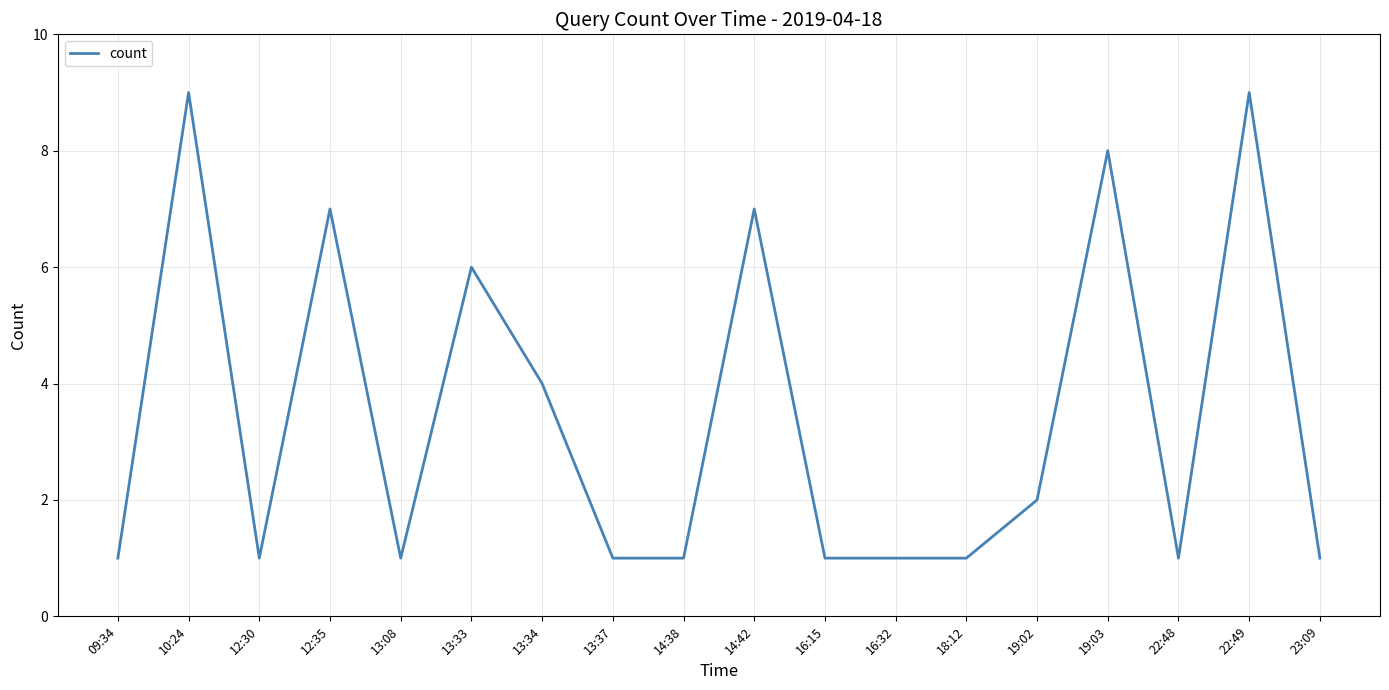

Reading left to right, list all the values displayed in this chart.

09:34=1	10:24=9	12:30=1	12:35=7	13:08=1	13:33=6	13:34=4	13:37=1	14:38=1	14:42=7	16:15=1	16:32=1	18:12=1	19:02=2	19:03=8	22:48=1	22:49=9	23:09=1